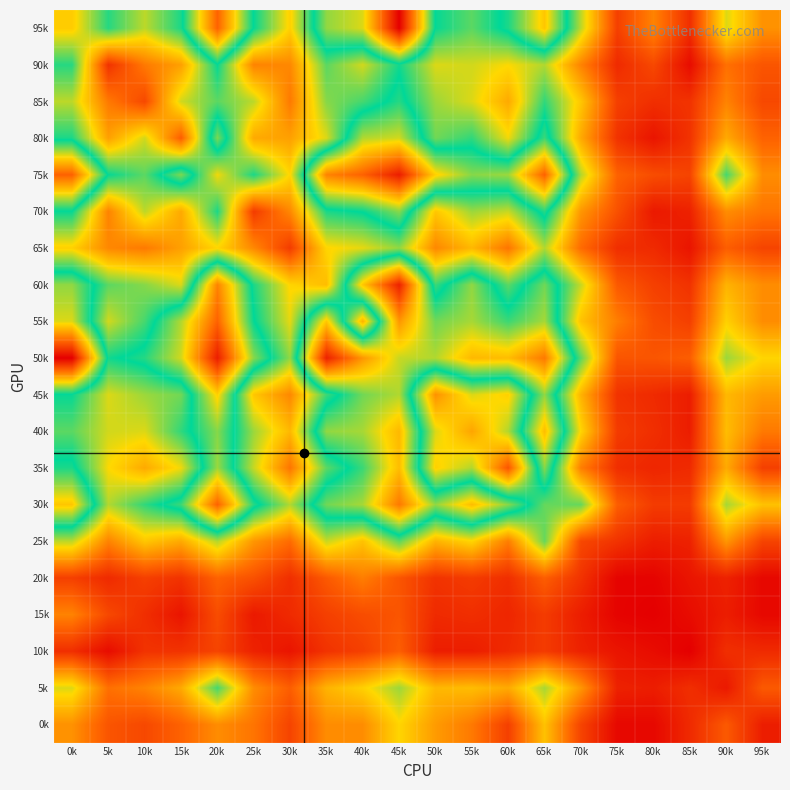

Reading left to right, what are all the values shown in this chart?

95k: 0k=45	5k=68	10k=54	15k=69	20k=120	25k=71	30k=46	35k=85	40k=92	45k=143	50k=71	55k=63	60k=74	65k=99	70k=54	75k=15	80k=30	85k=11	90k=51	95k=33
90k: 0k=68	5k=12	10k=28	15k=36	20k=71	25k=30	30k=31	35k=63	40k=52	45k=70	50k=51	55k=52	60k=48	65k=55	70k=30	75k=10	80k=17	85k=3	90k=26	95k=20
85k: 0k=54	5k=28	10k=17	15k=52	20k=63	25k=54	30k=28	35k=59	40k=65	45k=75	50k=57	55k=51	60k=38	65k=67	70k=44	75k=15	80k=11	85k=12	90k=30	95k=17
80k: 0k=69	5k=36	10k=52	15k=22	20k=83	25k=38	30k=36	35k=51	40k=88	45k=91	50k=61	55k=67	60k=49	65k=77	70k=38	75k=12	80k=5	85k=12	90k=38	95k=23
75k: 0k=120	5k=71	10k=63	15k=83	20k=49	25k=69	30k=47	35k=113	40k=120	45k=136	50k=97	55k=84	60k=86	65k=120	70k=55	75k=23	80k=18	85k=16	90k=65	95k=32
70k: 0k=71	5k=30	10k=54	15k=38	20k=69	25k=14	30k=31	35k=69	40k=72	45k=84	50k=44	55k=57	60k=53	65k=75	70k=34	75k=19	80k=6	85k=8	90k=32	95k=27
65k: 0k=46	5k=31	10k=28	15k=36	20k=47	25k=31	30k=14	35k=47	40k=50	45k=58	50k=31	55k=41	60k=27	65k=55	70k=25	75k=11	80k=10	85k=5	90k=22	95k=16
60k: 0k=85	5k=63	10k=59	15k=51	20k=113	25k=69	30k=47	35k=42	40k=99	45k=135	50k=66	55k=85	60k=63	65k=82	70k=53	75k=21	80k=15	85k=12	90k=40	95k=32
55k: 0k=92	5k=52	10k=65	15k=88	20k=120	25k=72	30k=50	35k=99	40k=40	45k=109	50k=82	55k=87	60k=77	65k=87	70k=43	75k=29	80k=18	85k=15	90k=46	95k=32
50k: 0k=143	5k=70	10k=75	15k=91	20k=136	25k=84	30k=58	35k=135	40k=109	45k=90	50k=88	55k=102	60k=101	65k=115	70k=63	75k=20	80k=20	85k=22	90k=57	95k=47
45k: 0k=71	5k=51	10k=57	15k=61	20k=97	25k=44	30k=31	35k=66	40k=82	45k=88	50k=33	55k=51	60k=46	65k=85	70k=40	75k=12	80k=10	85k=7	90k=41	95k=35
40k: 0k=63	5k=52	10k=51	15k=67	20k=84	25k=57	30k=41	35k=85	40k=87	45k=102	50k=51	55k=37	60k=55	65k=101	70k=47	75k=14	80k=11	85k=7	90k=42	95k=28
35k: 0k=74	5k=48	10k=38	15k=49	20k=86	25k=53	30k=27	35k=63	40k=77	45k=101	50k=46	55k=55	60k=20	65k=84	70k=29	75k=11	80k=9	85k=10	90k=38	95k=15
30k: 0k=99	5k=55	10k=67	15k=77	20k=120	25k=75	30k=55	35k=82	40k=87	45k=115	50k=85	55k=101	60k=84	65k=62	70k=62	75k=22	80k=14	85k=14	90k=56	95k=43
25k: 0k=54	5k=30	10k=44	15k=38	20k=55	25k=34	30k=25	35k=53	40k=43	45k=63	50k=40	55k=47	60k=29	65k=62	70k=17	75k=12	80k=7	85k=8	90k=34	95k=16
20k: 0k=15	5k=10	10k=15	15k=12	20k=23	25k=19	30k=11	35k=21	40k=29	45k=20	50k=12	55k=14	60k=11	65k=22	70k=12	75k=1	80k=1	85k=5	90k=8	95k=2
15k: 0k=30	5k=17	10k=11	15k=5	20k=18	25k=6	30k=10	35k=15	40k=18	45k=20	50k=10	55k=11	60k=9	65k=14	70k=7	75k=1	80k=0	85k=3	90k=7	95k=2
10k: 0k=11	5k=3	10k=12	15k=12	20k=16	25k=8	30k=5	35k=12	40k=15	45k=22	50k=7	55k=7	60k=10	65k=14	70k=8	75k=5	80k=3	85k=0	90k=11	95k=10
5k: 0k=51	5k=26	10k=30	15k=38	20k=65	25k=32	30k=22	35k=40	40k=46	45k=57	50k=41	55k=42	60k=38	65k=56	70k=34	75k=8	80k=7	85k=11	90k=6	95k=21
0k: 0k=33	5k=20	10k=17	15k=23	20k=32	25k=27	30k=16	35k=32	40k=32	45k=47	50k=35	55k=28	60k=15	65k=43	70k=16	75k=2	80k=2	85k=10	90k=21	95k=7